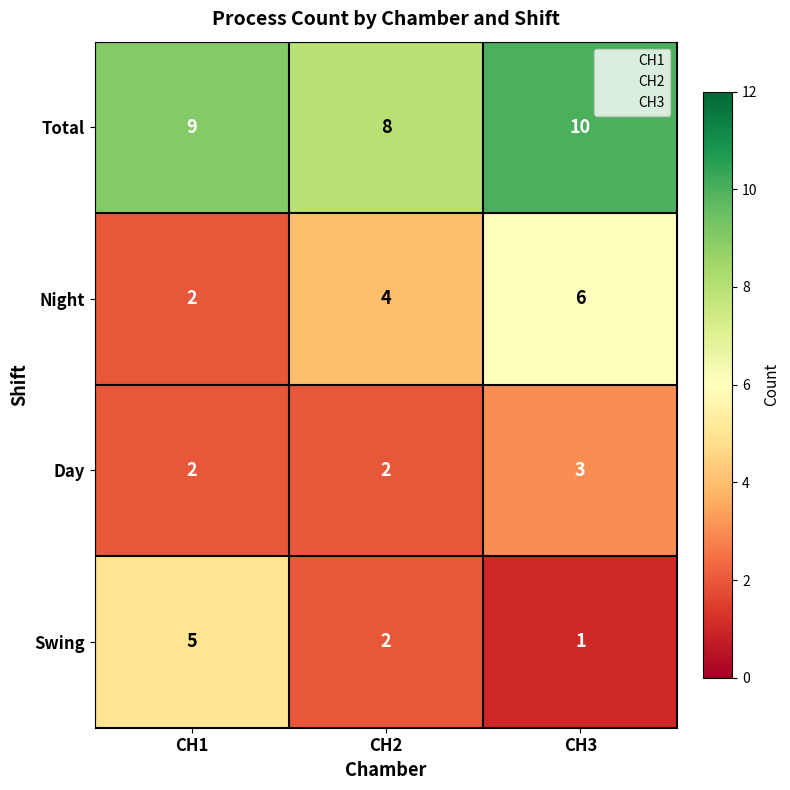

What is the approximate value of Total at CH3?

10